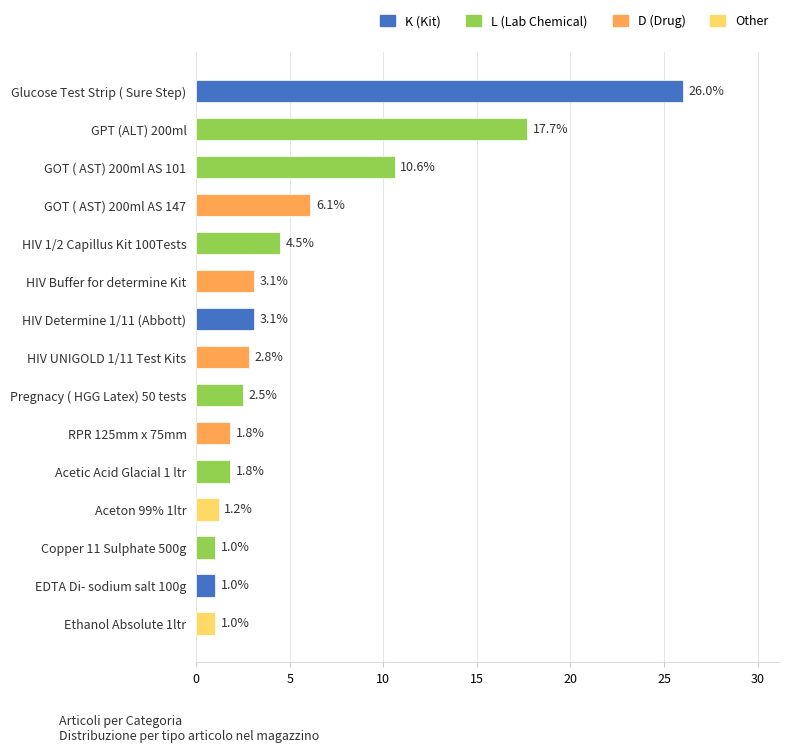

What is the label of the 13th bar from the bottom?

GOT ( AST) 200ml AS 101